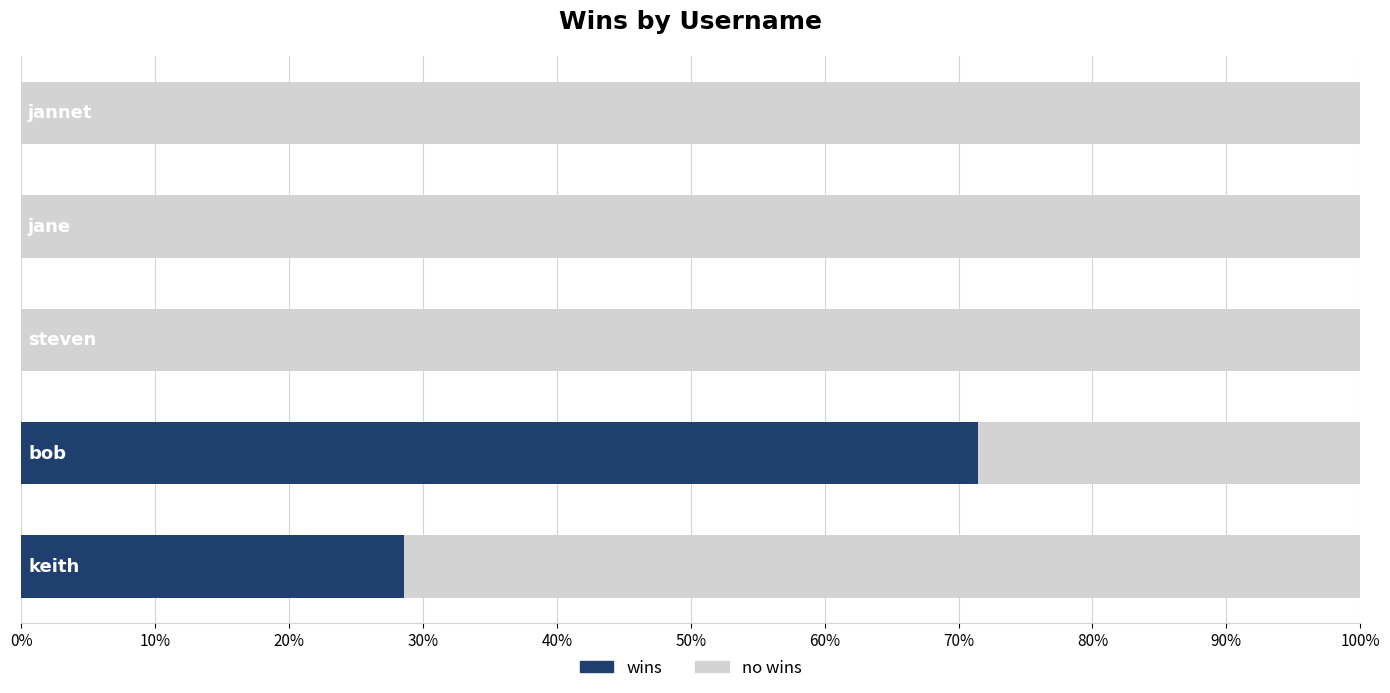

How many categories are shown in the chart?

5